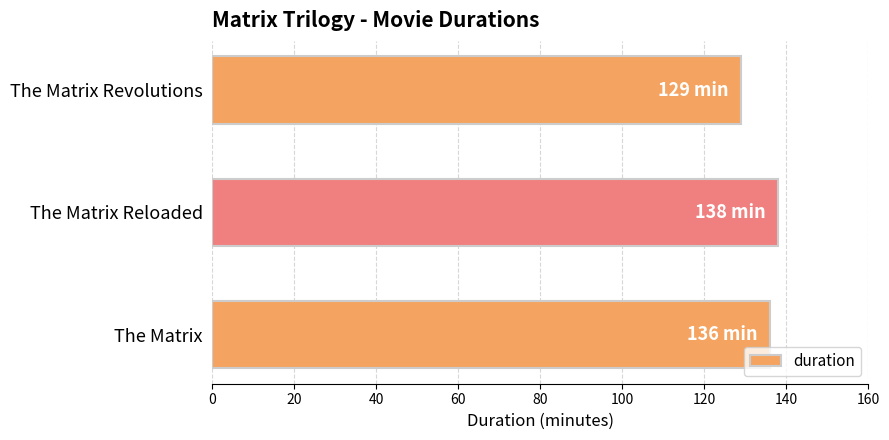

Approximately how many times larger is the value at The Matrix compared to The Matrix Revolutions?

1.1